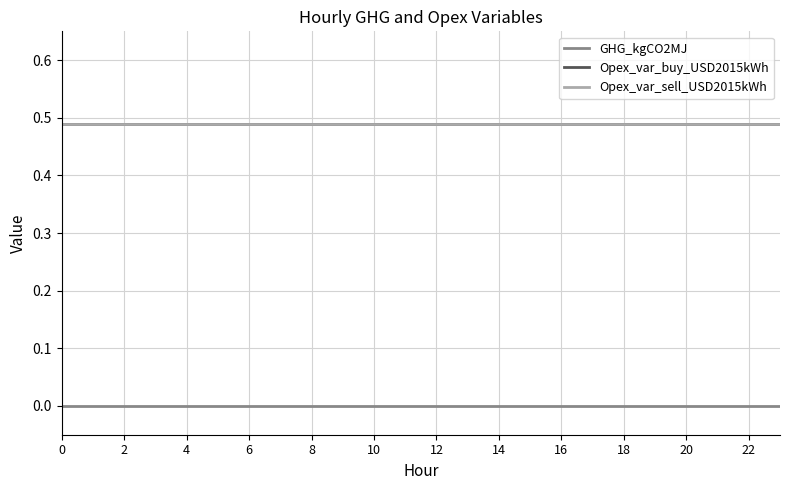

True or false: Opex_var_sell_USD2015kWh and Opex_var_buy_USD2015kWh intersect in this chart.

False